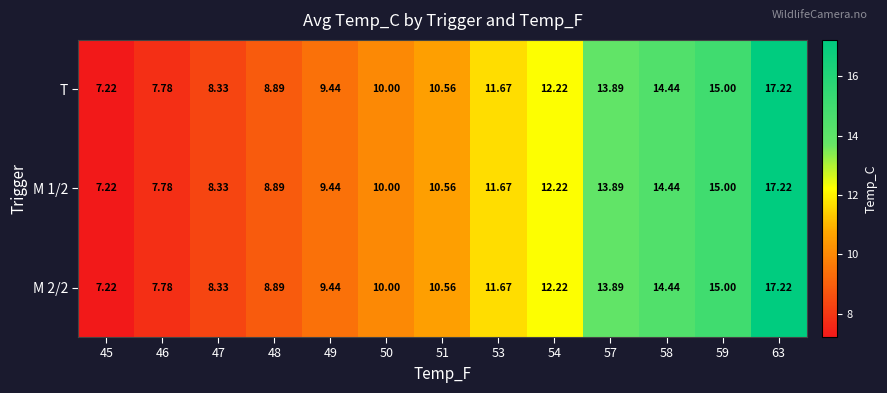

How many data points does each series have?

13